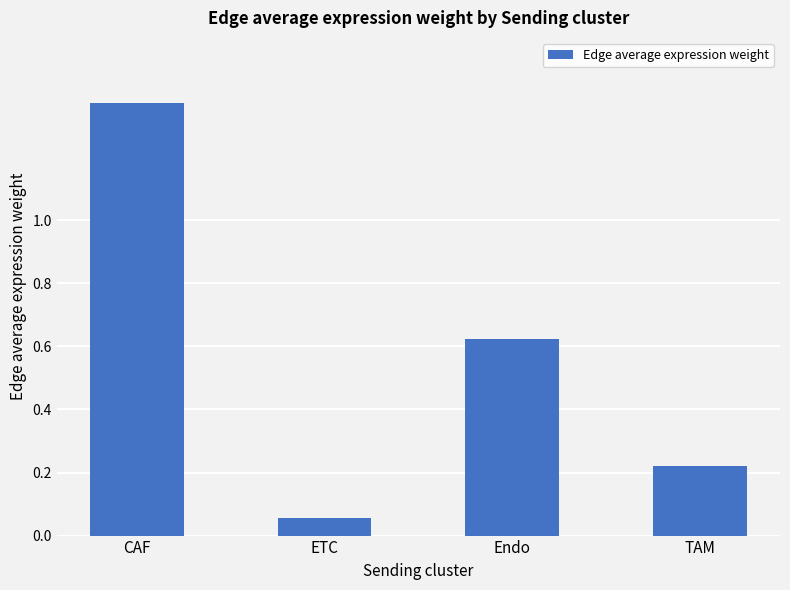

The value at Endo is 0.2. True or false?

False